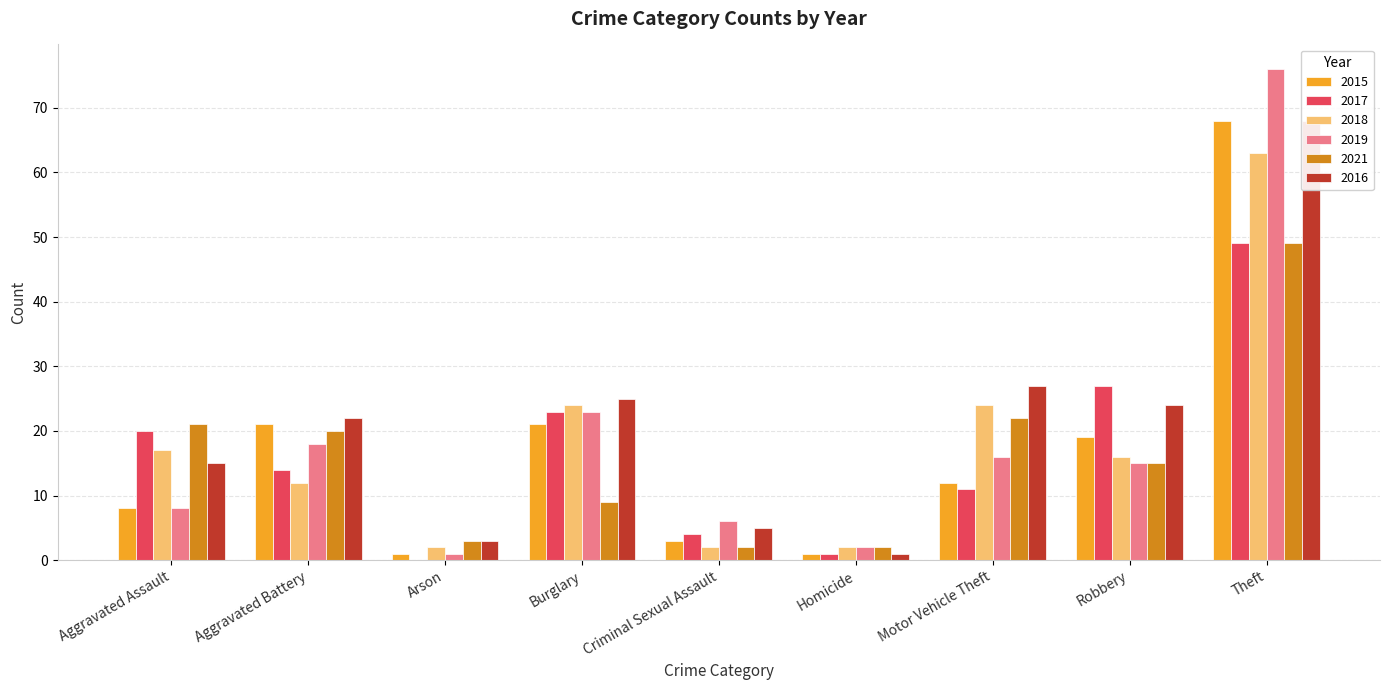

Which category has the highest value in the 2016 series?

Theft